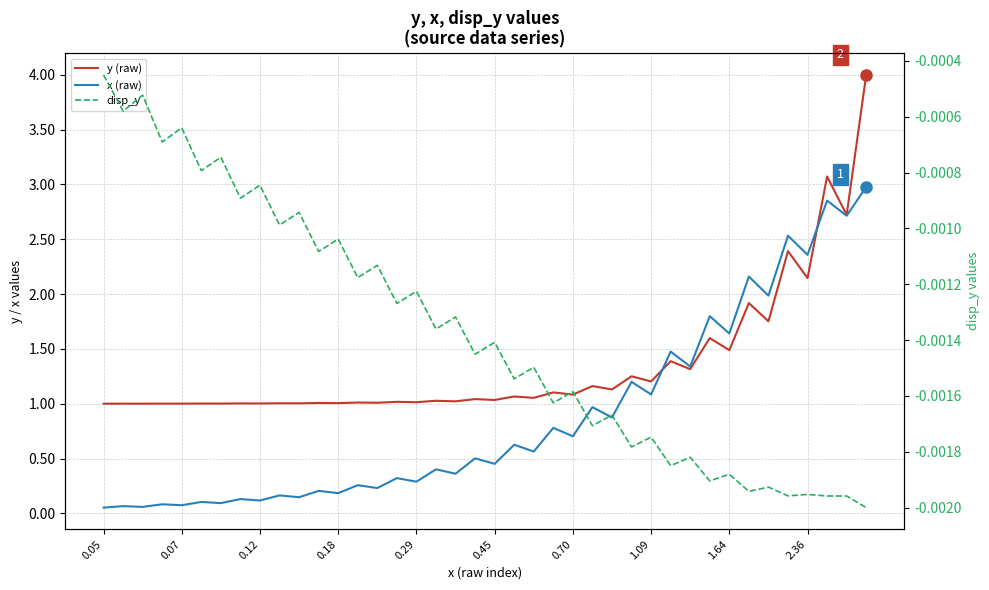

At which category is the sum across all series the highest?

39